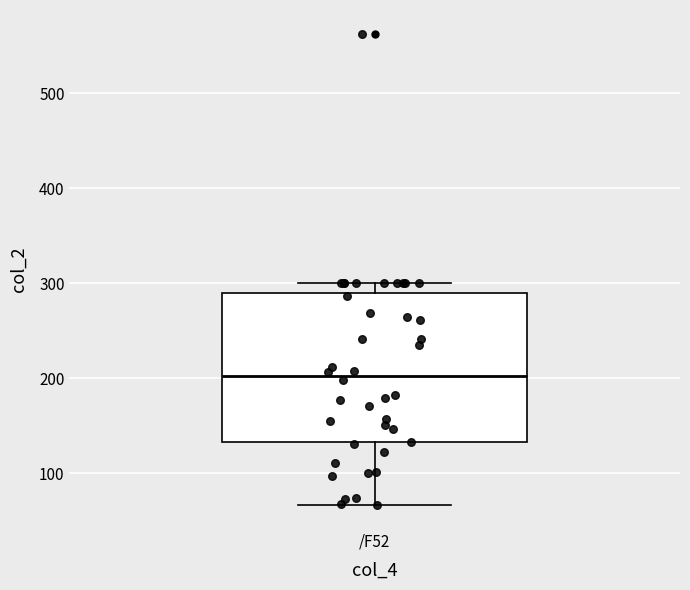

Transcribe this box plot: give where the median line is, the range the box spans, and where the two whiskers end, as read against the y-axis. The values are not printed on the chart, so give them approximately, as read against the axis.

median 200, box 130 to 290, whiskers 70 to 300